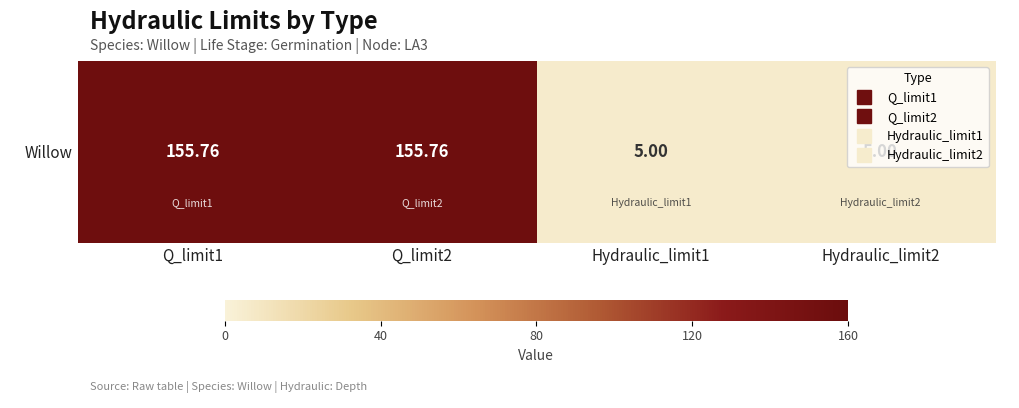

What is the change in value from Q_limit1 to Hydraulic_limit2?

-150.8